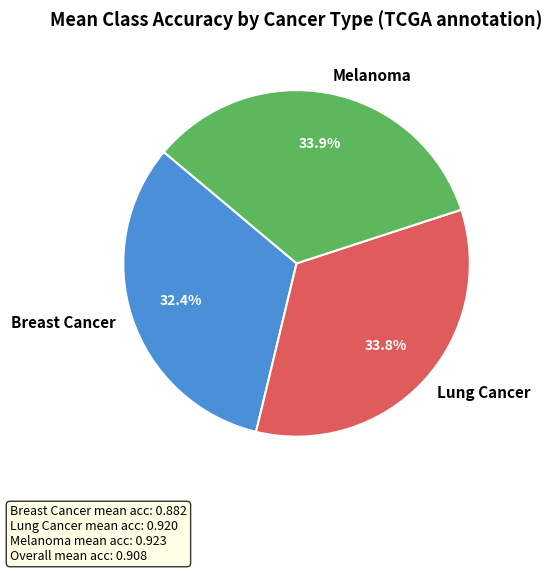

Between Breast Cancer and Lung Cancer, which is larger?

Lung Cancer